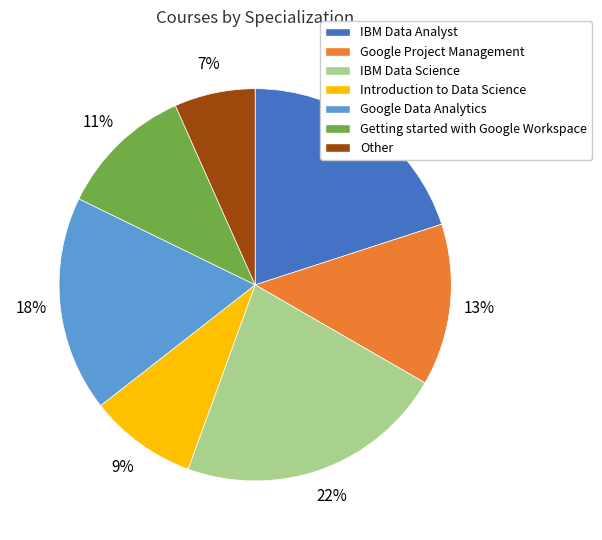

The Other slice represents 7% of the pie. True or false?

True